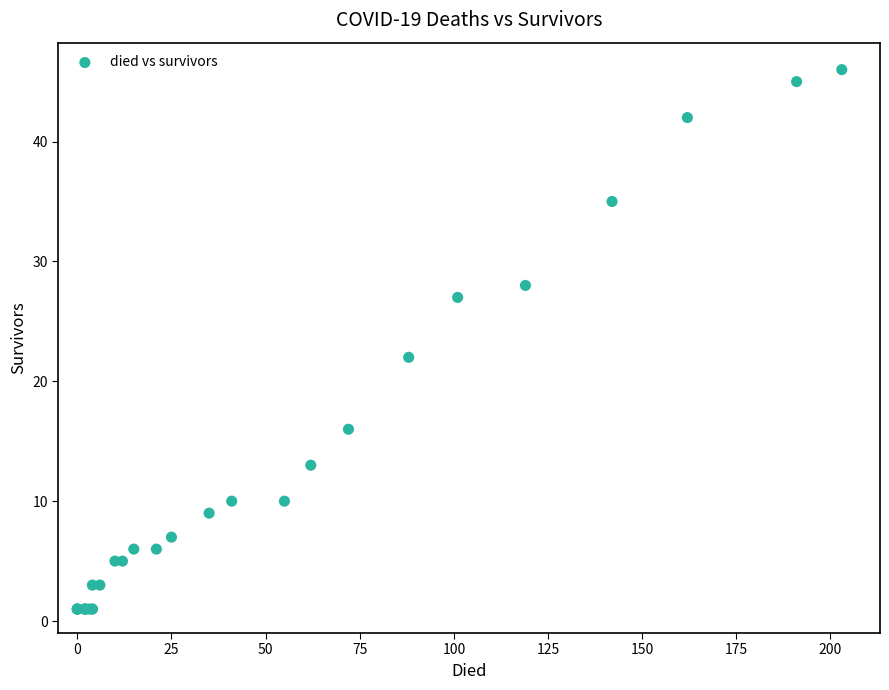

What Y value in the scatter plot is closest to 23?

22